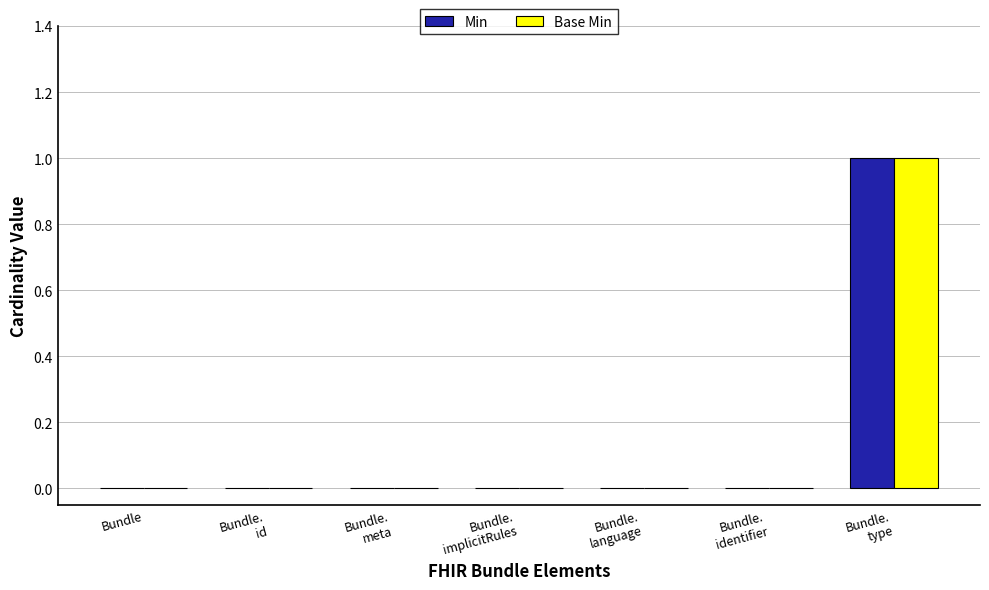

How many series are shown in this chart?

2